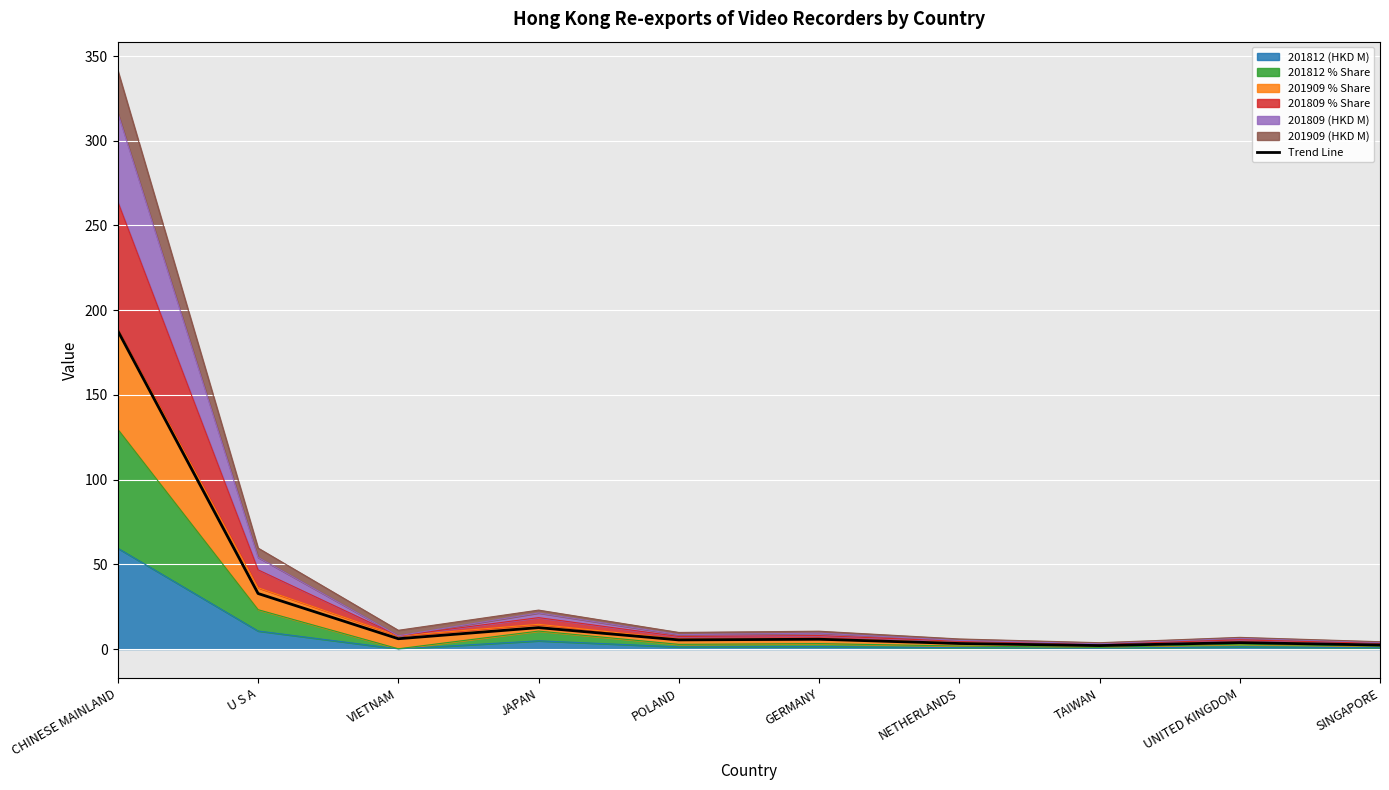

How many values exceed 5?

6